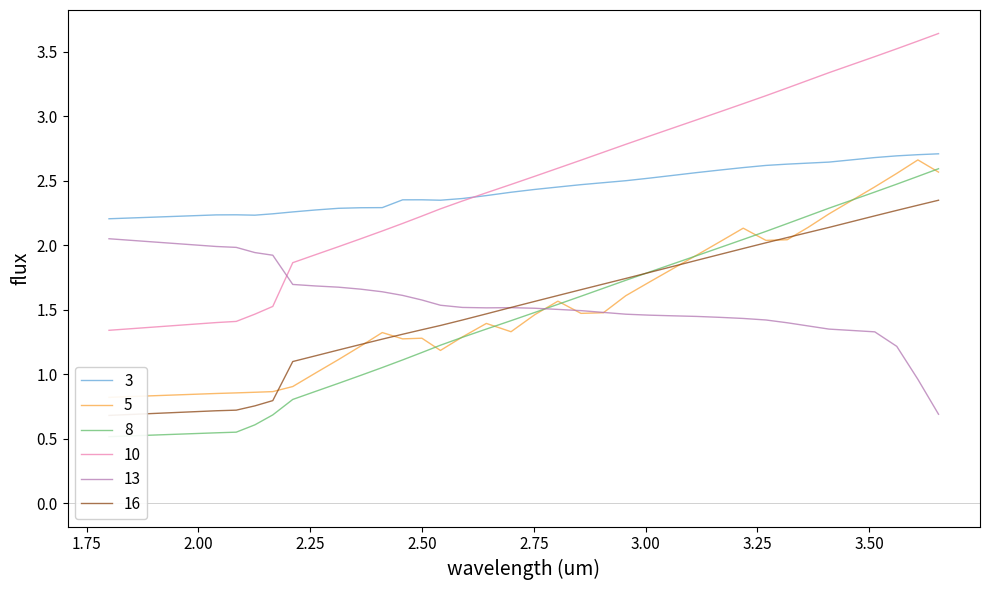

Does the chart have visible grid lines?

No